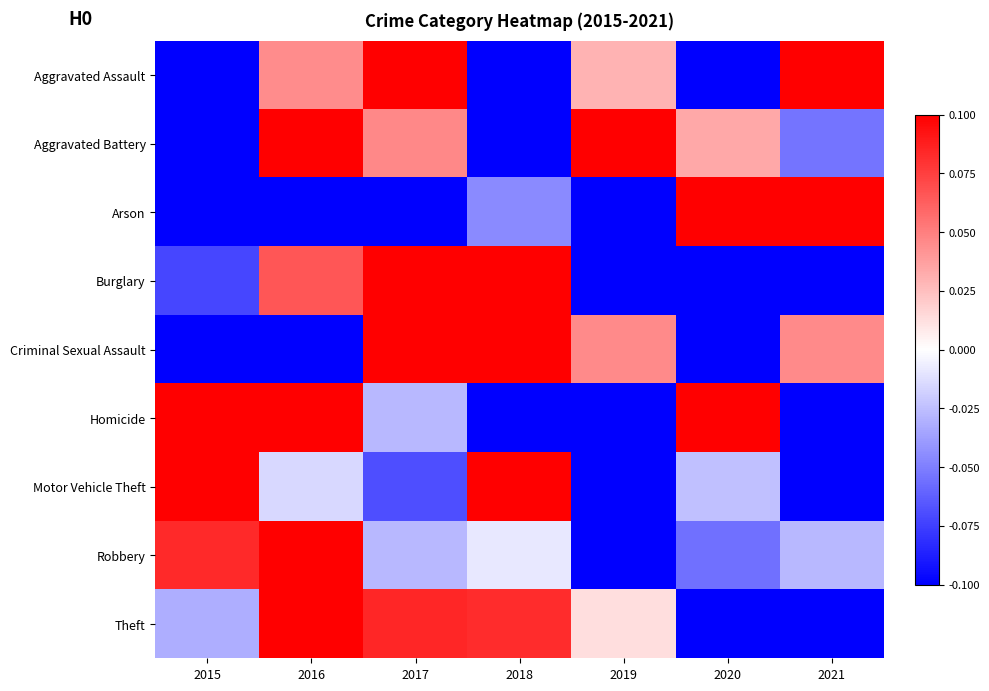

Rank the series at 2018 from highest to lowest value.

Burglary, Criminal Sexual Assault, Motor Vehicle Theft, Theft, Robbery, Arson, Aggravated Battery, Aggravated Assault, Homicide